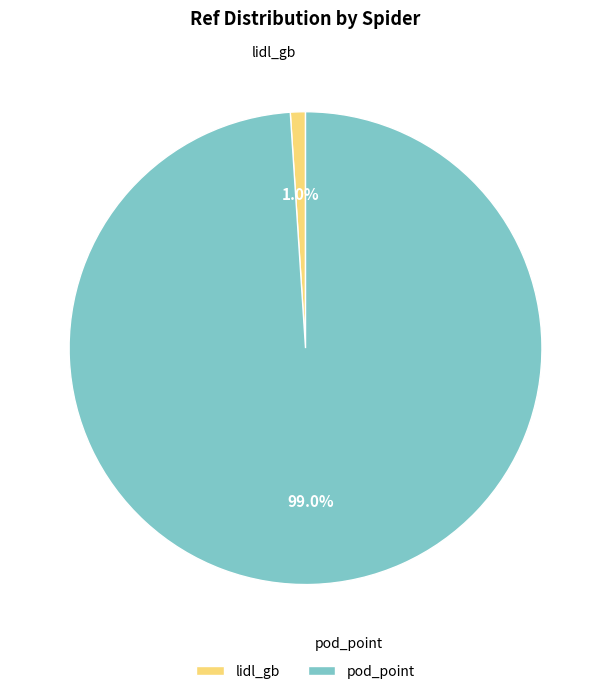

What percentage is the pod_point slice, to the nearest percent?

99%